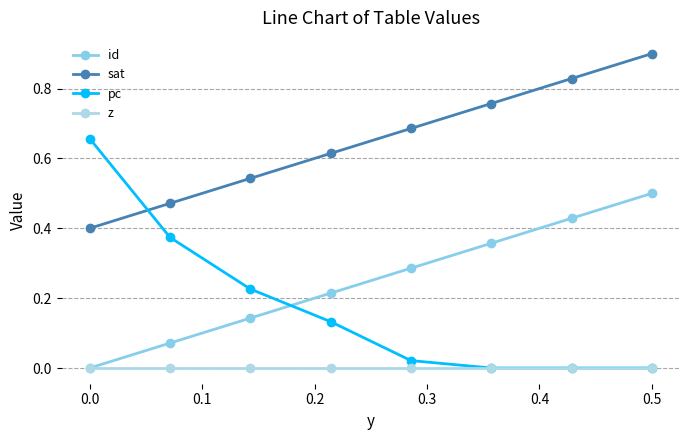

True or false: sat and id cross at least once.

False